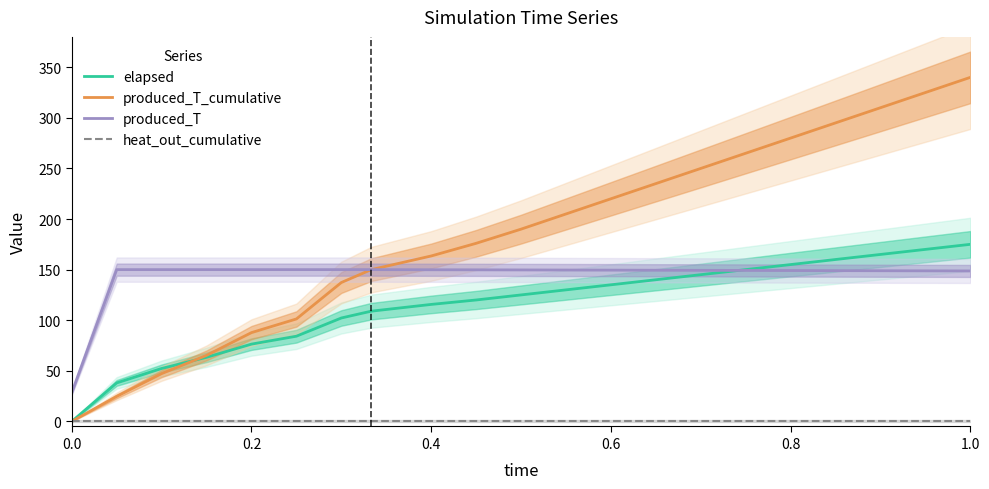

What is the maximum value for produced_T_cumulative?

340.0